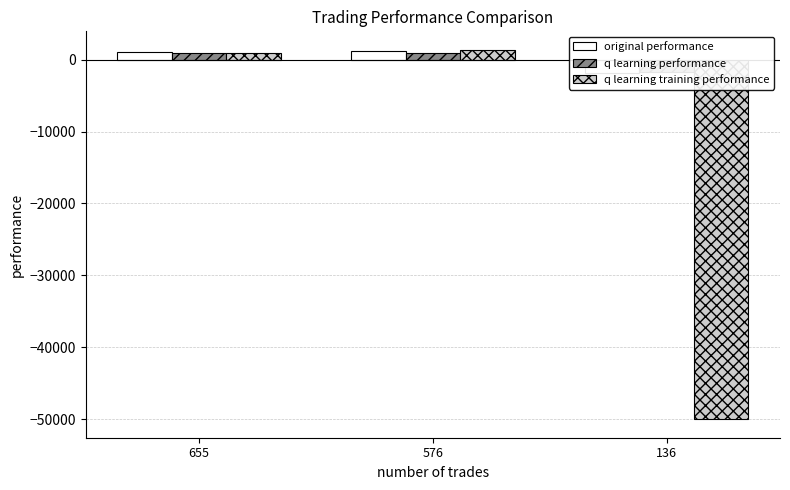

What is the value of the q learning performance bar at the 3rd from the left?

-1725.3